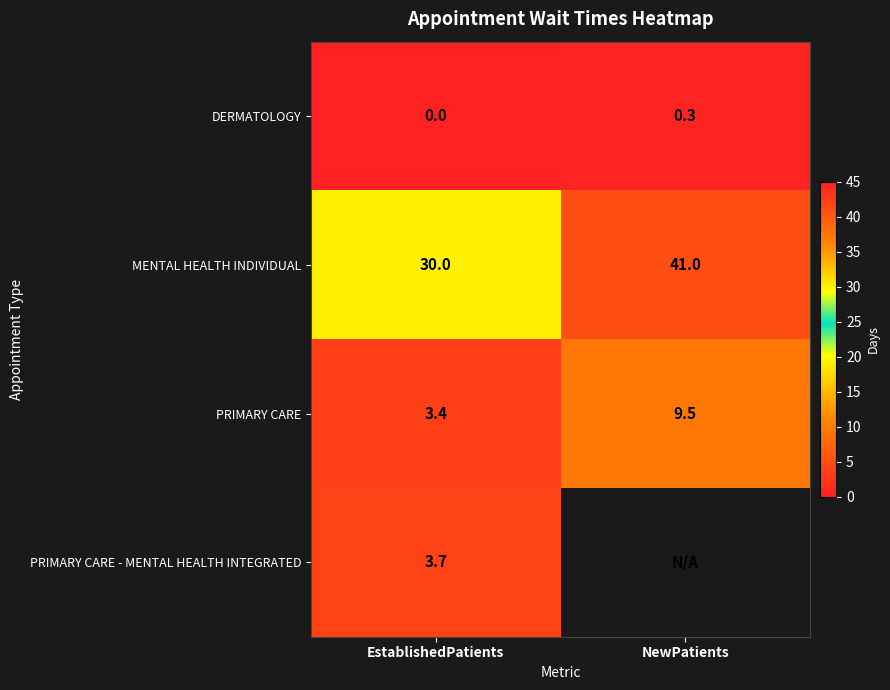

What is the difference between the highest and lowest values at EstablishedPatients?

30.0